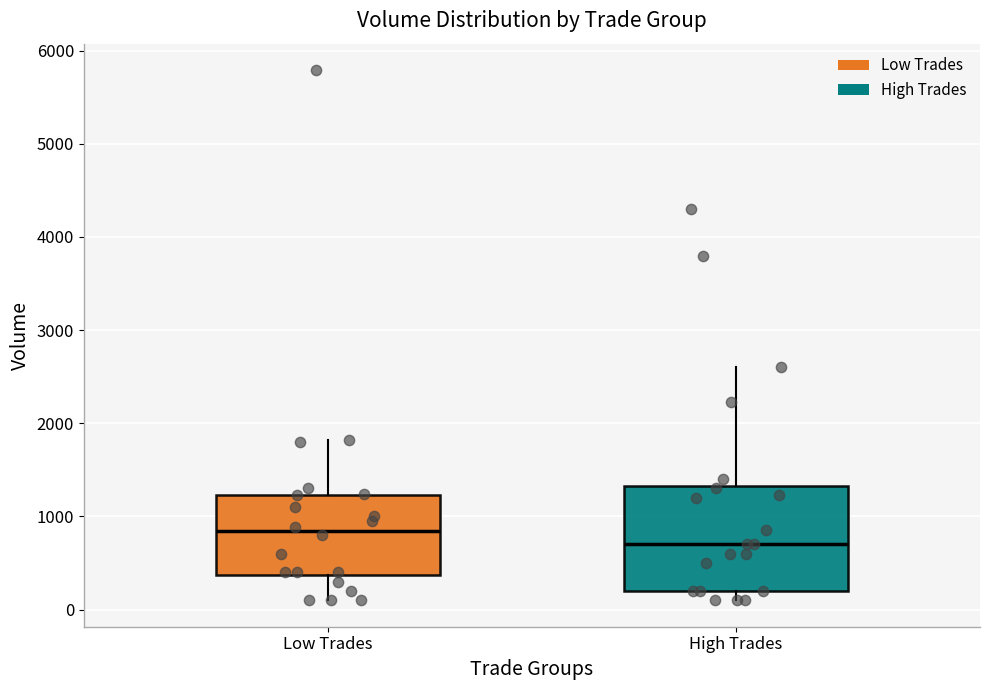

Comparing the boxes themselves (not the whiskers), which one is the tallest?

High Trades